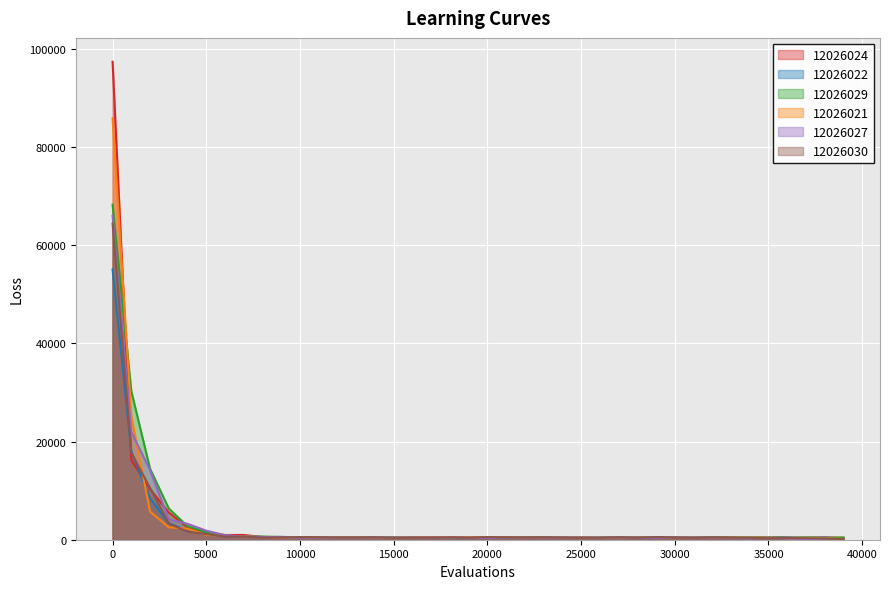

True or false: 12026027 and 12026029 cross at least once.

True